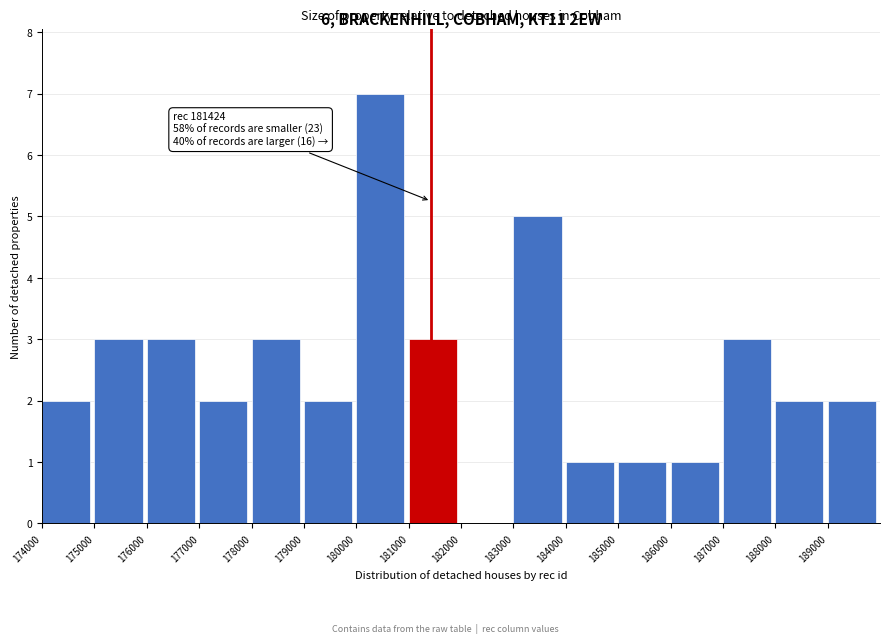

Over which range of the x-axis is the bar tallest?

180000 to 181000